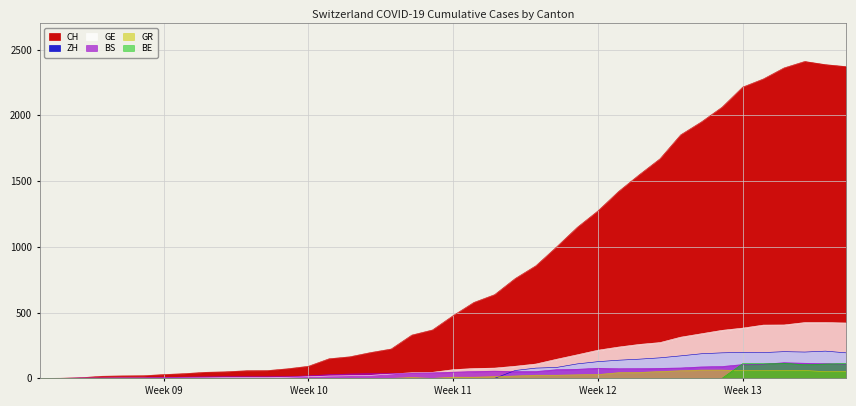

List the series in order of their peak value, lowest first.

GR, BE, BS, ZH, GE, CH